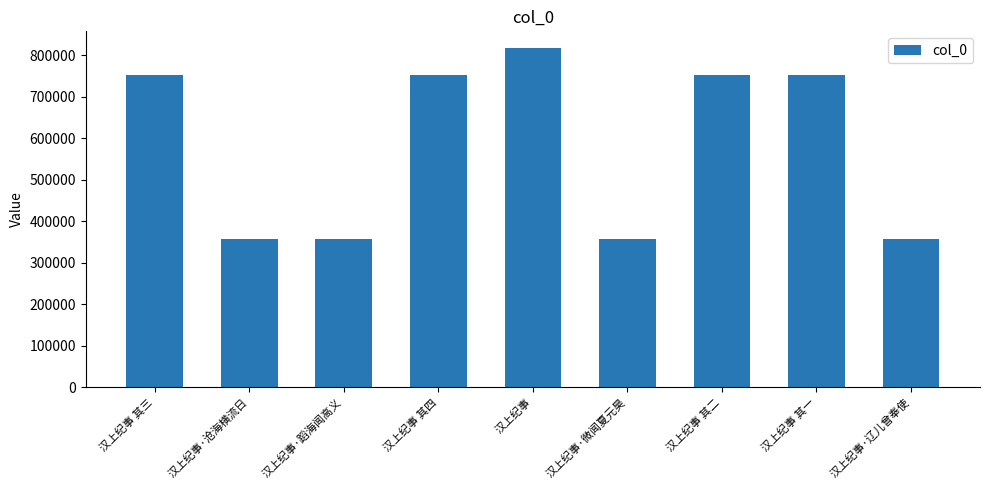

The value at 汉上纪事·微闻夏元昊 is 156088. True or false?

False